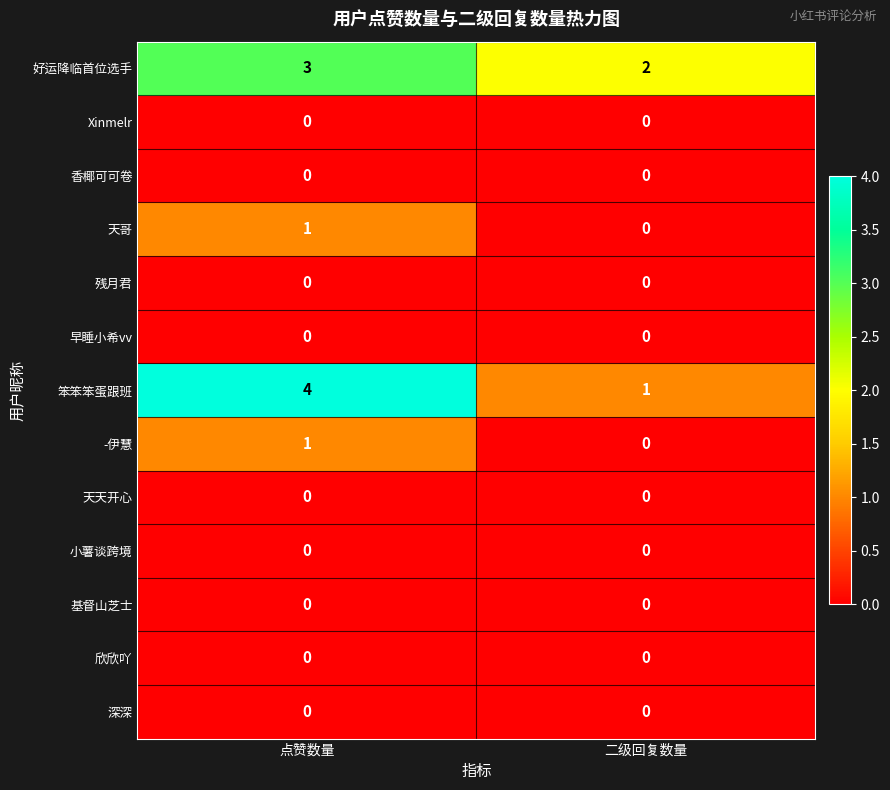

At which label is -伊慧 closest to 0?

二级回复数量